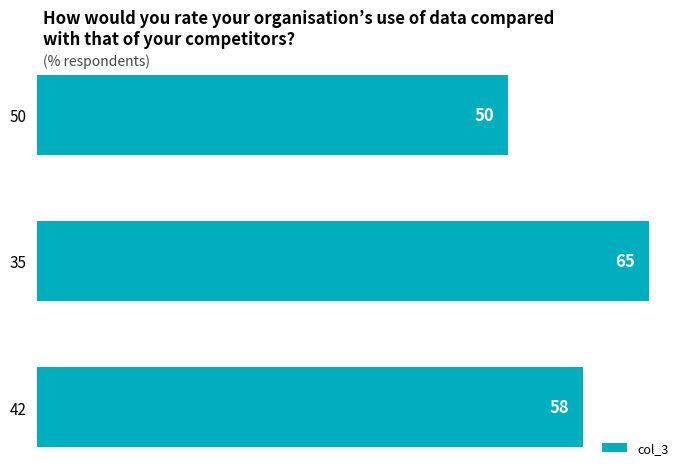

Reading top to bottom, what are all the values shown in this chart?

50	65	58